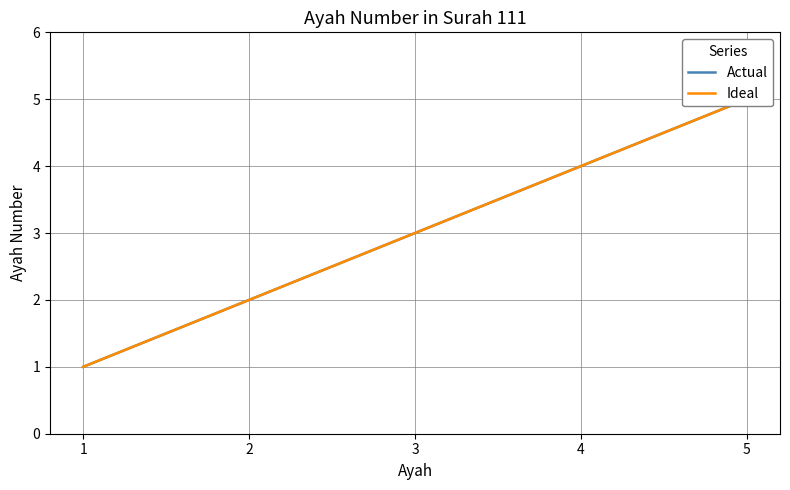

What is the value of the Actual point at the 3rd from the left?

3